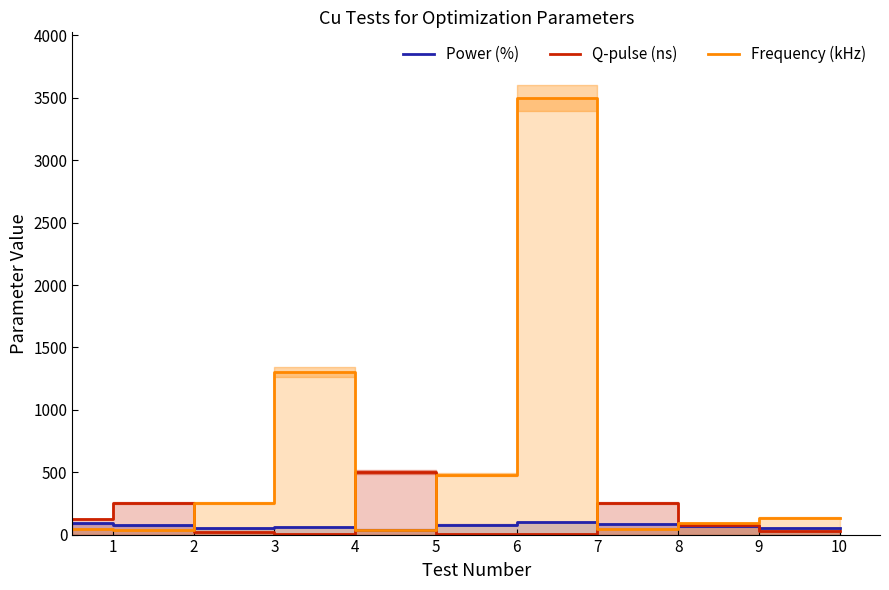

Where does the Frequency (kHz) series first go above 135?

2